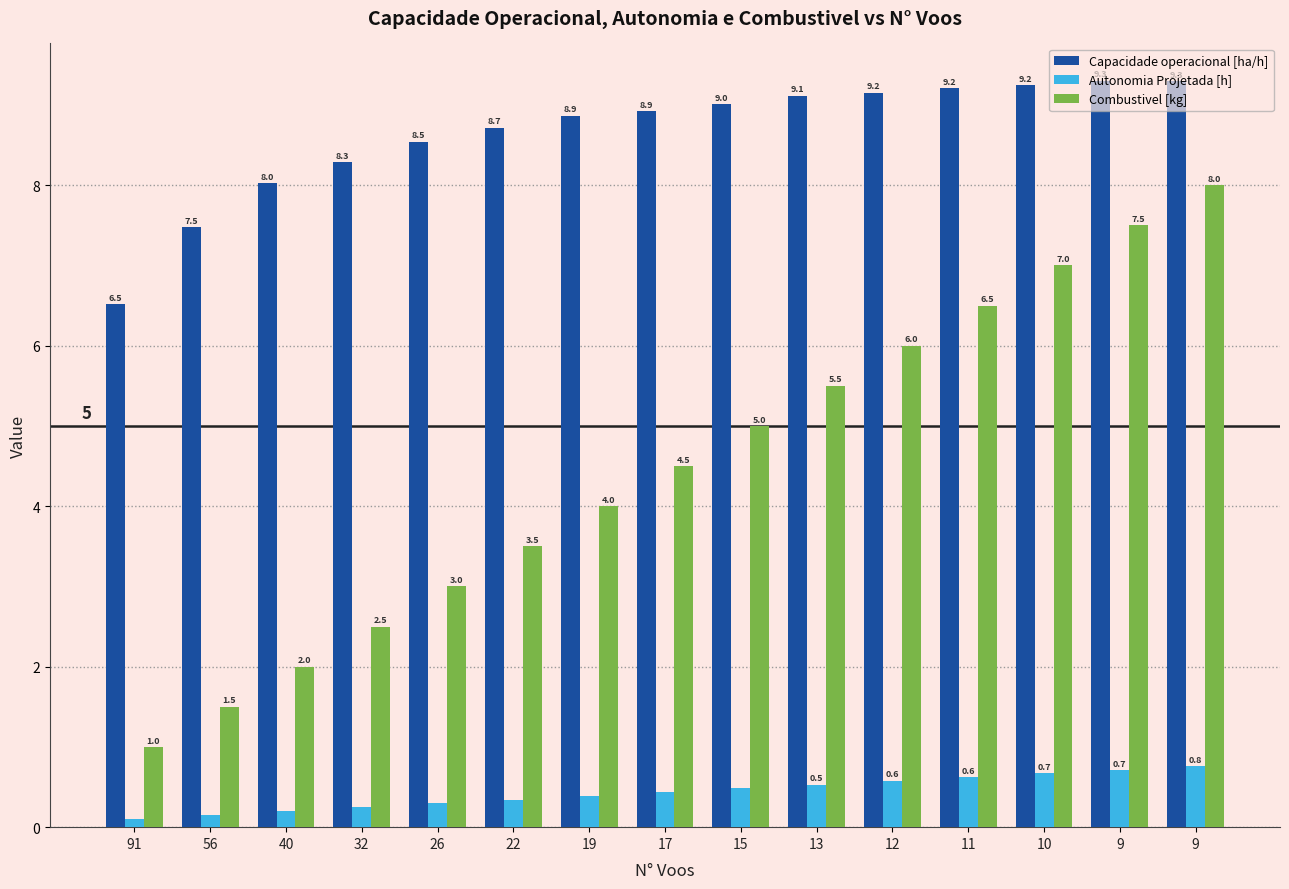

How many bars are there in total?

45